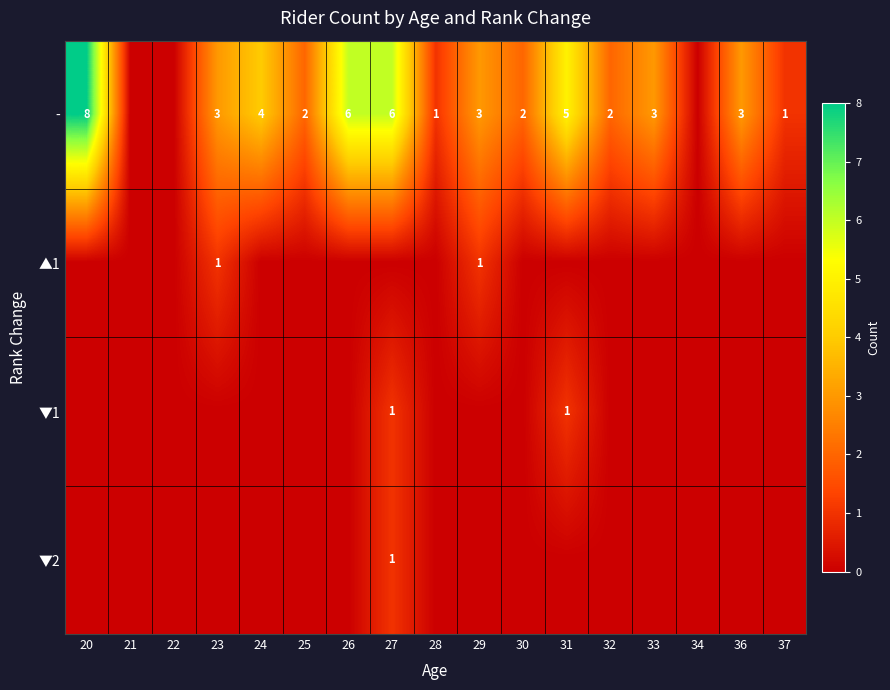

The - series shows 6 at 26. True or false?

True